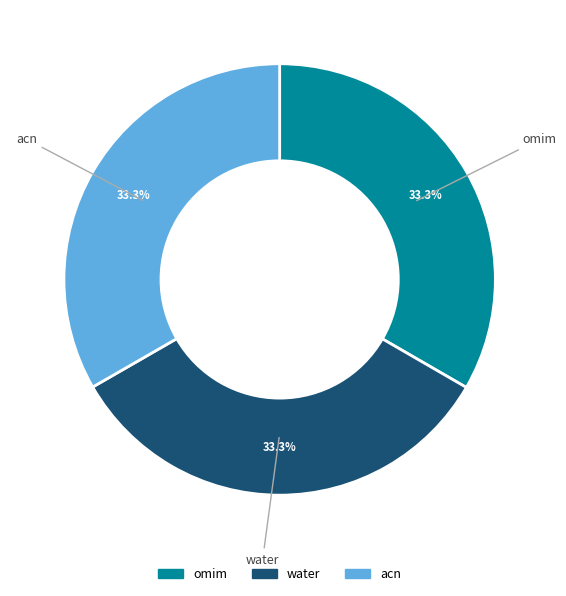

Does any single category account for the majority?

No